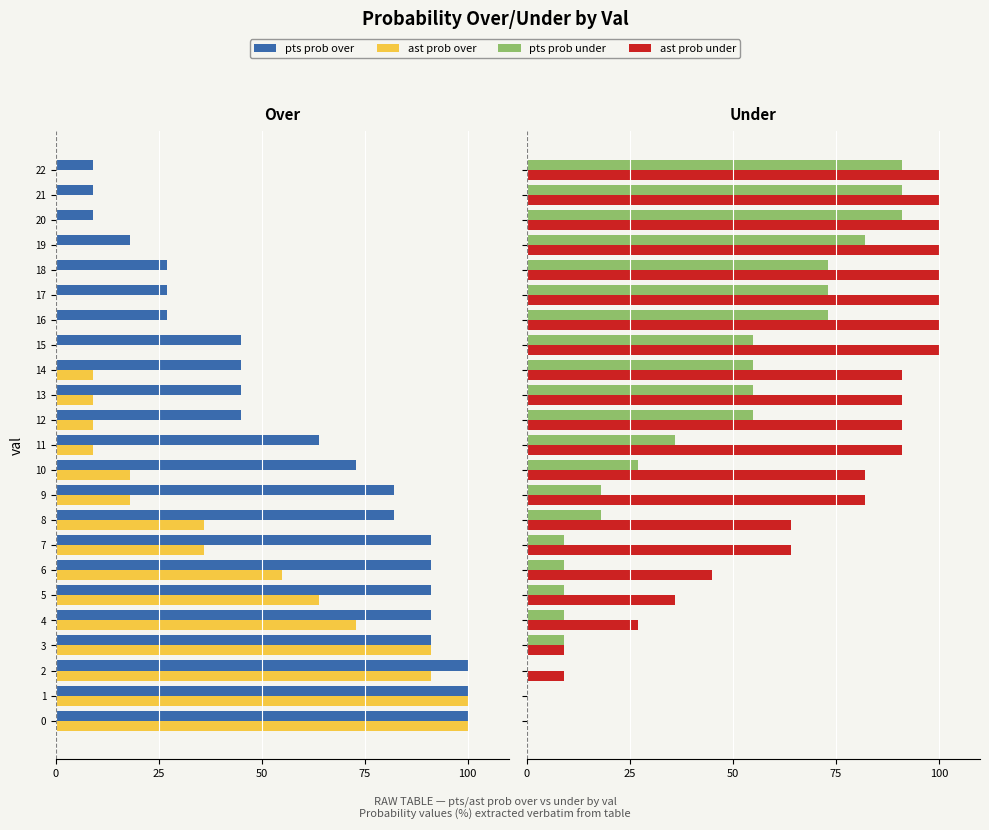

Between 11 and 18, which series saw the biggest shift?

pts prob over